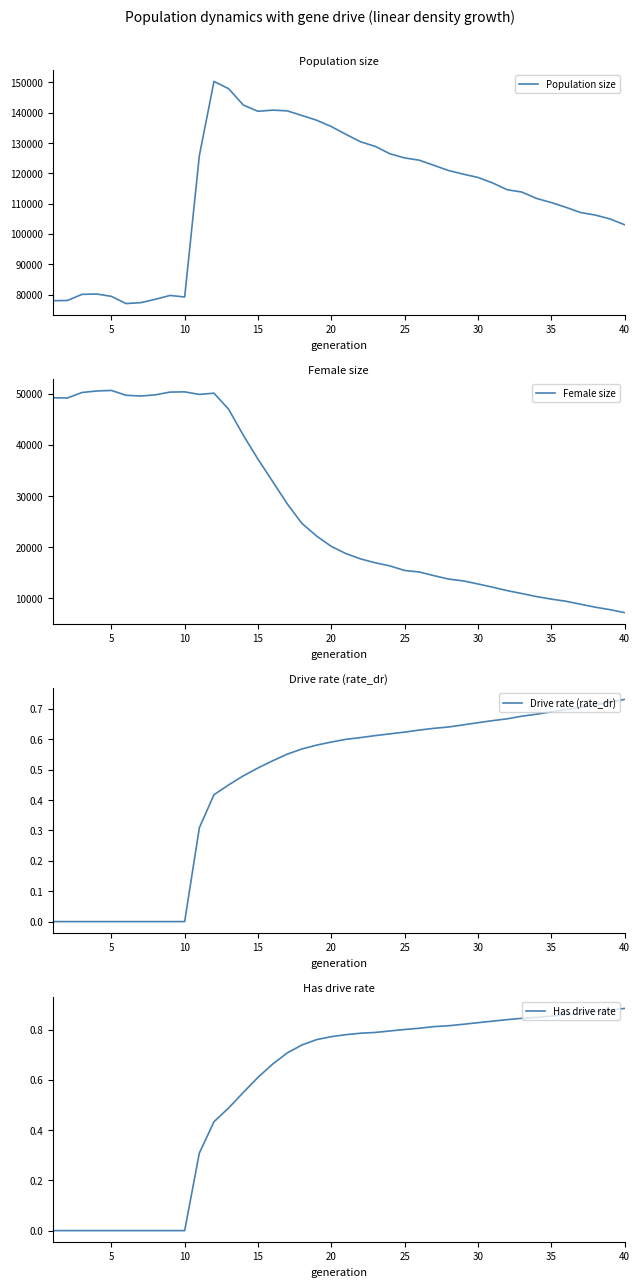

The value of Female size at 25 is 27456. True or false?

False